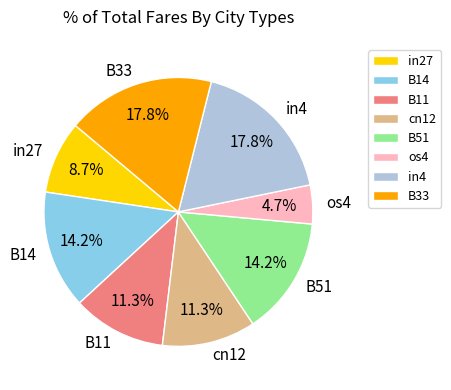

What portion of the pie excludes os4?

95.3%